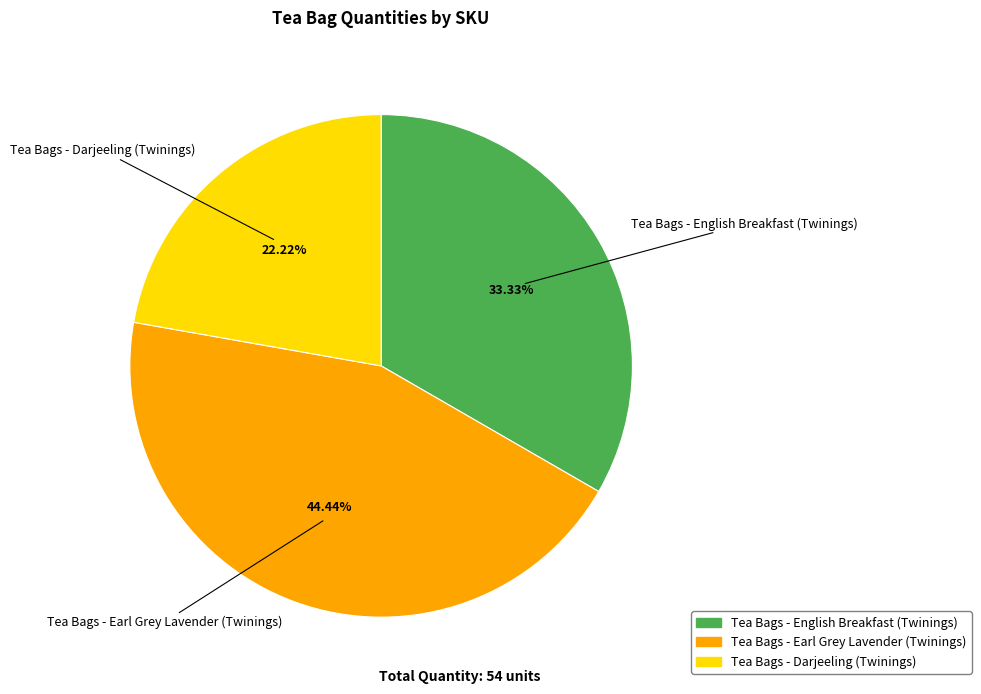

What is the ratio of the value at Tea Bags - Darjeeling (Twinings) to the value at Tea Bags - English Breakfast (Twinings)?

0.7